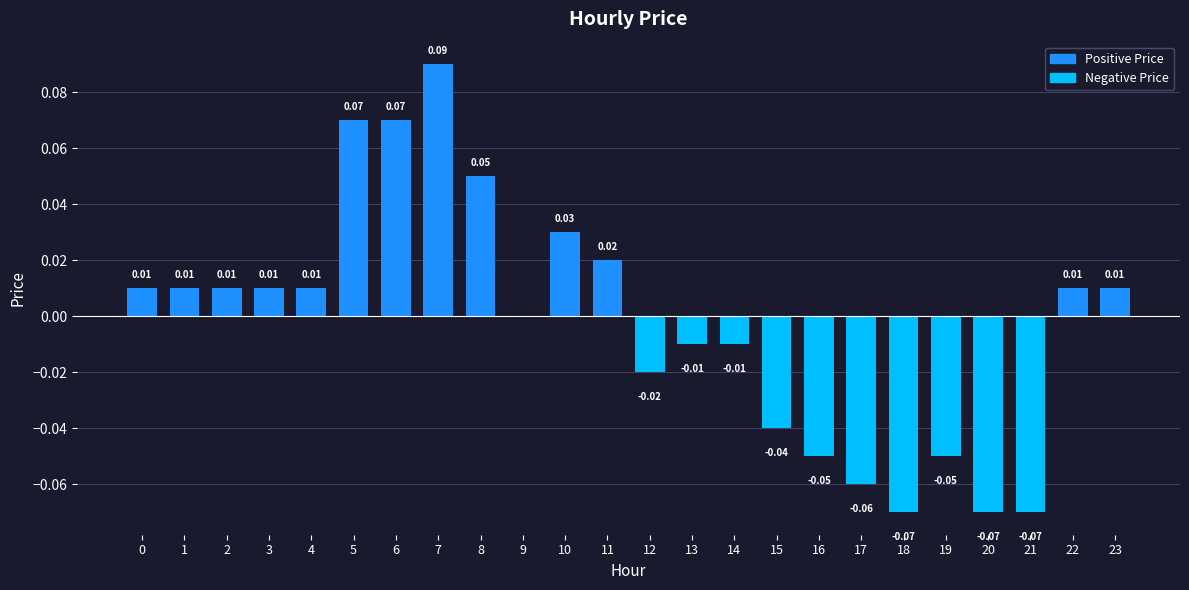

Which has a higher value, 14 or 9?

9